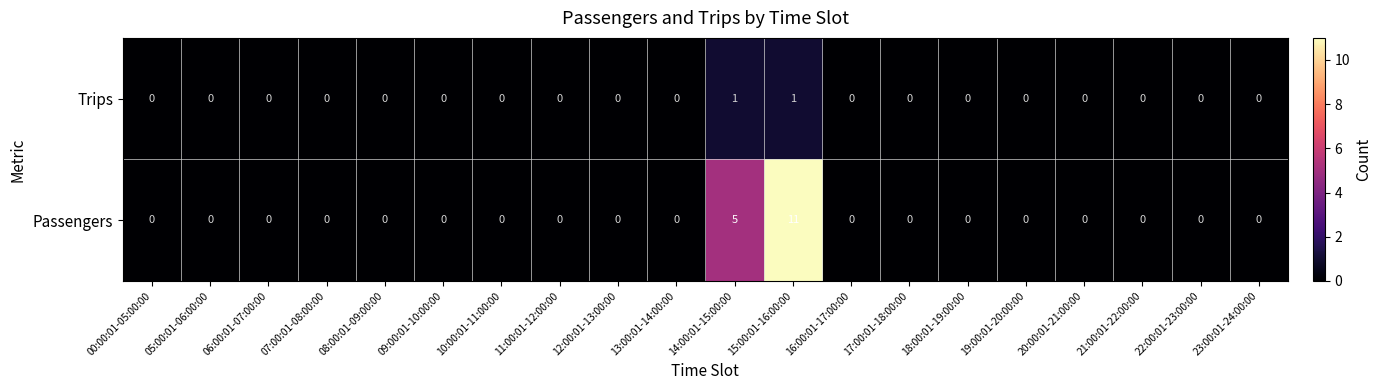

List the series in order of their overall mean, highest first.

Passengers, Trips